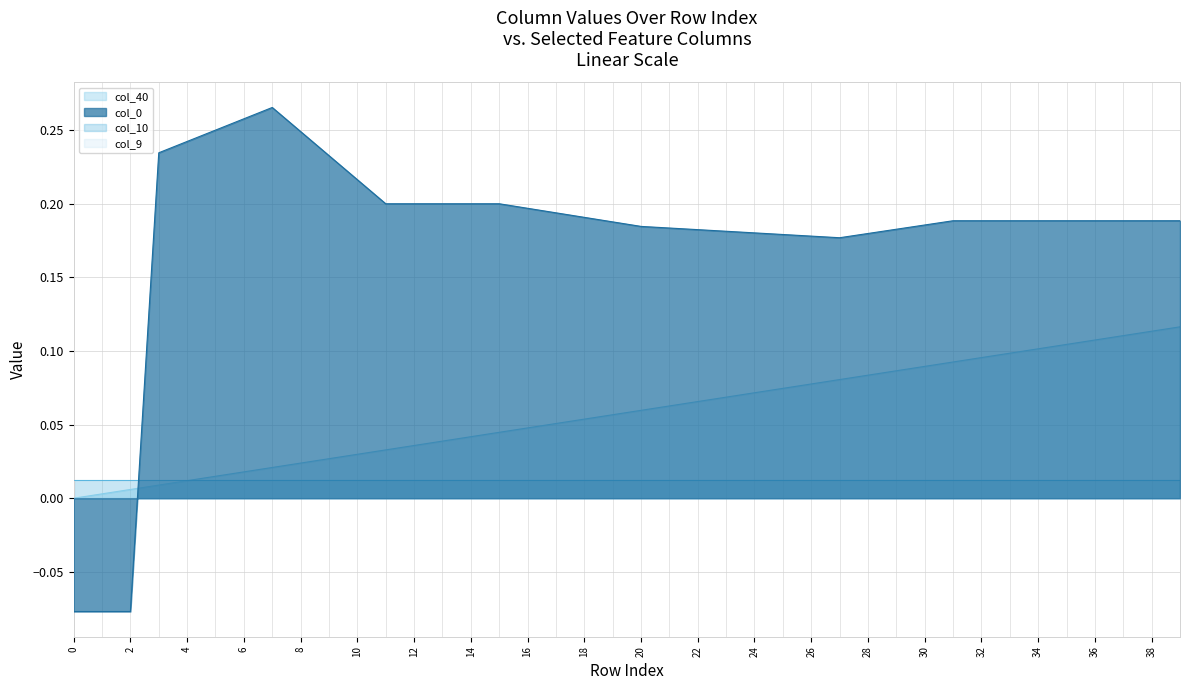

The value of col_0 at 13 is 0.4. True or false?

False